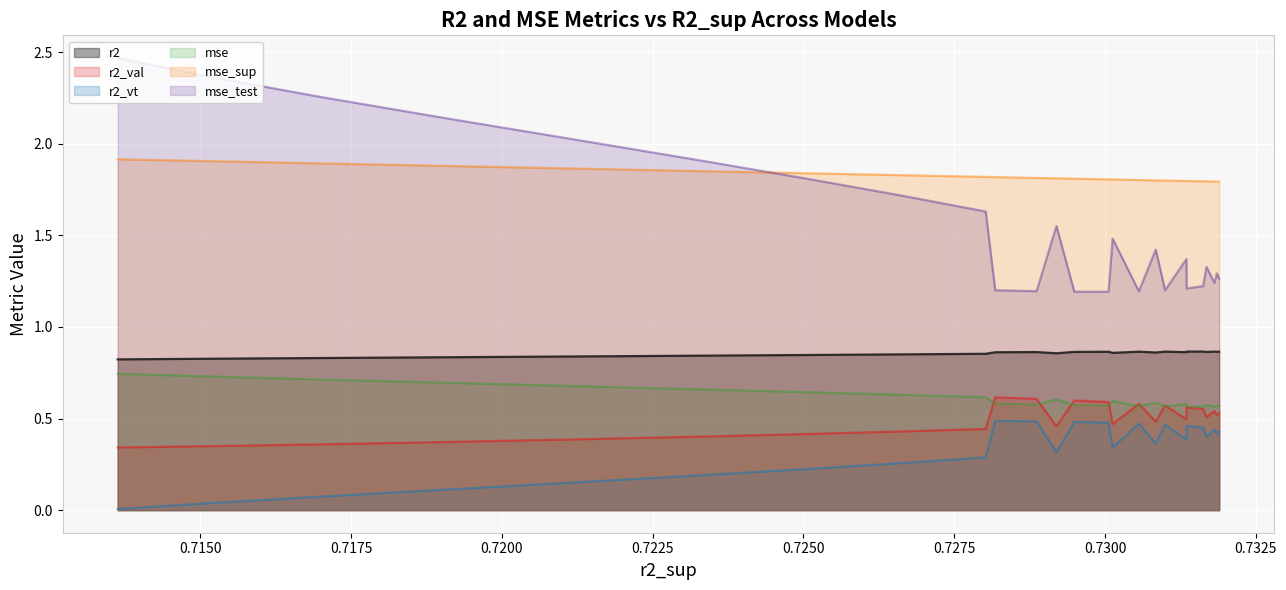

What is the difference between the maximum and minimum values in the mse_test series?

1.3